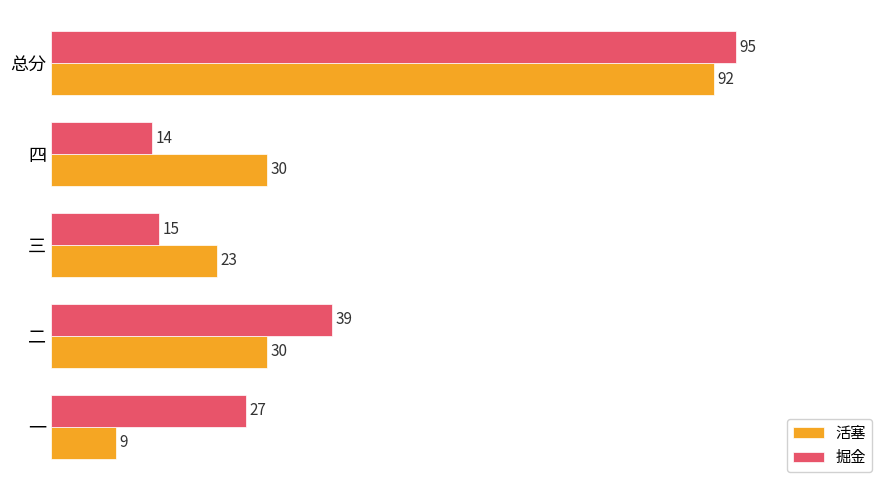

How many categories are shown in the chart?

5